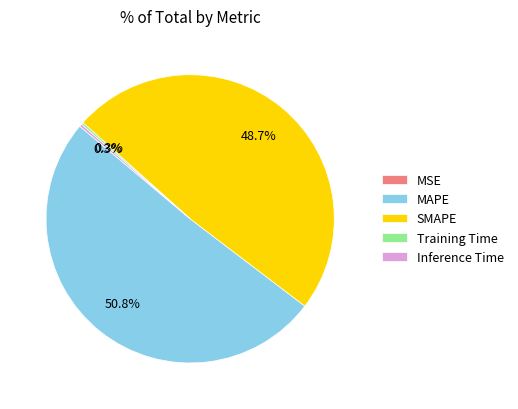

Does any single category account for the majority?

Yes